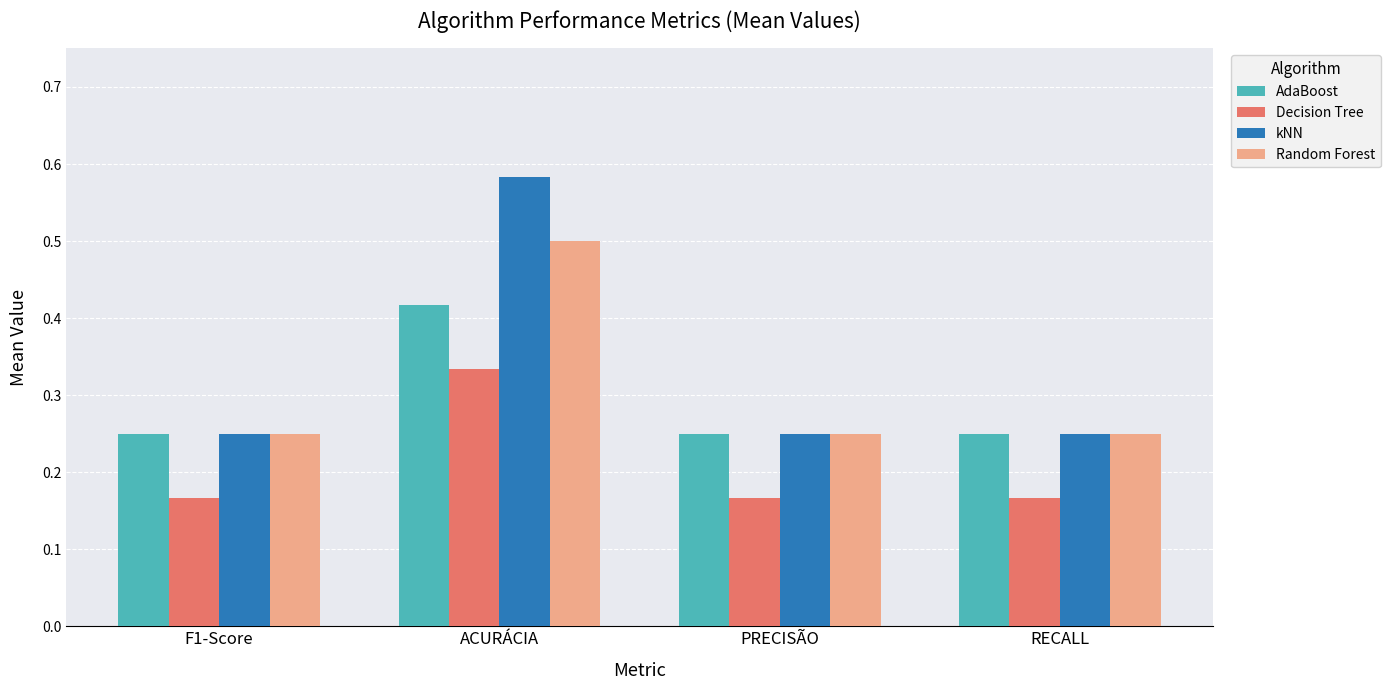

What is the total value across all series at PRECISÃO?

0.9